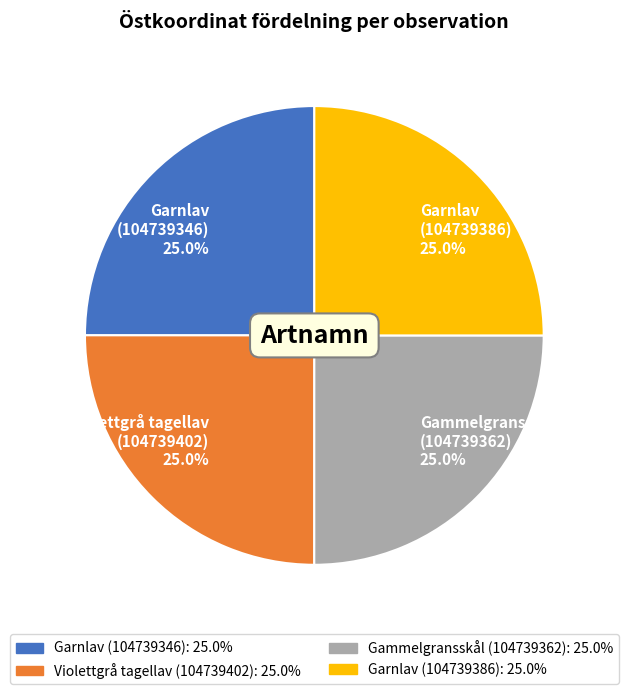

Is there any slice that represents more than half of the pie?

No